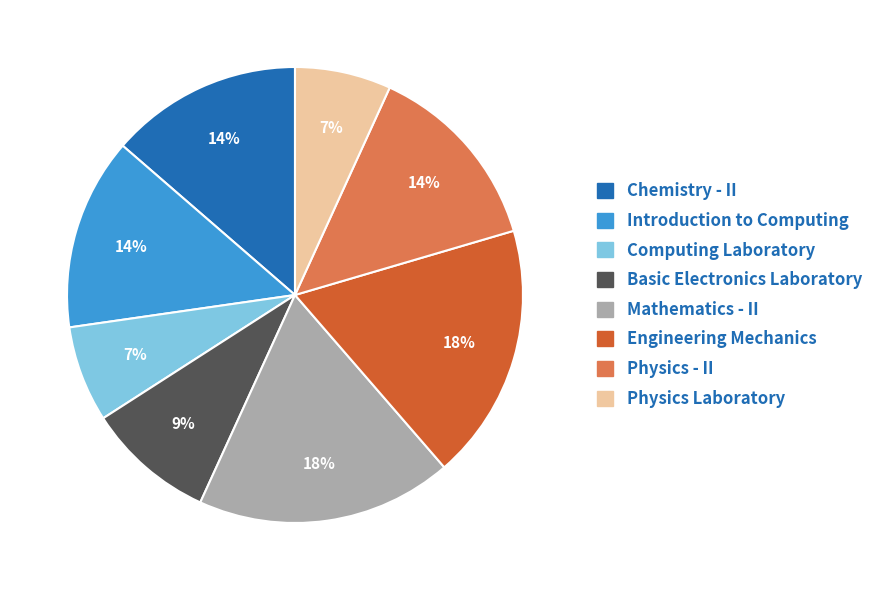

Combined, do Physics - II and Computing Laboratory account for over 50%?

No